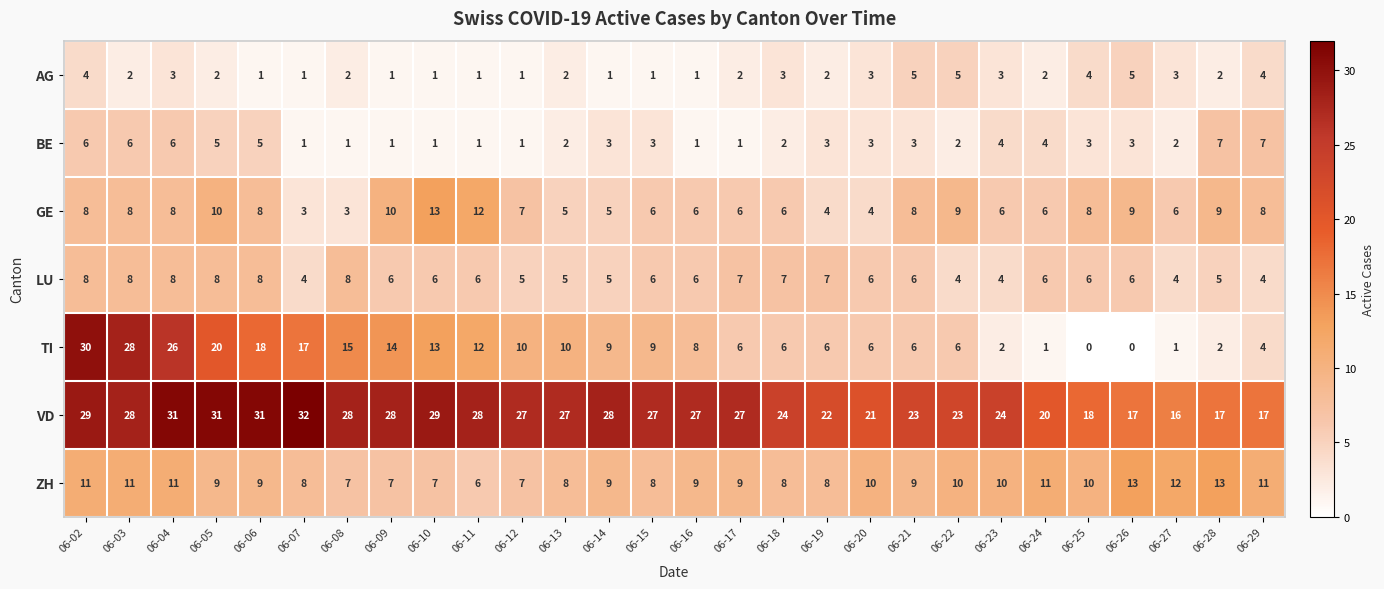

Rank the series at 06-27 from highest to lowest value.

VD, ZH, GE, LU, AG, BE, TI